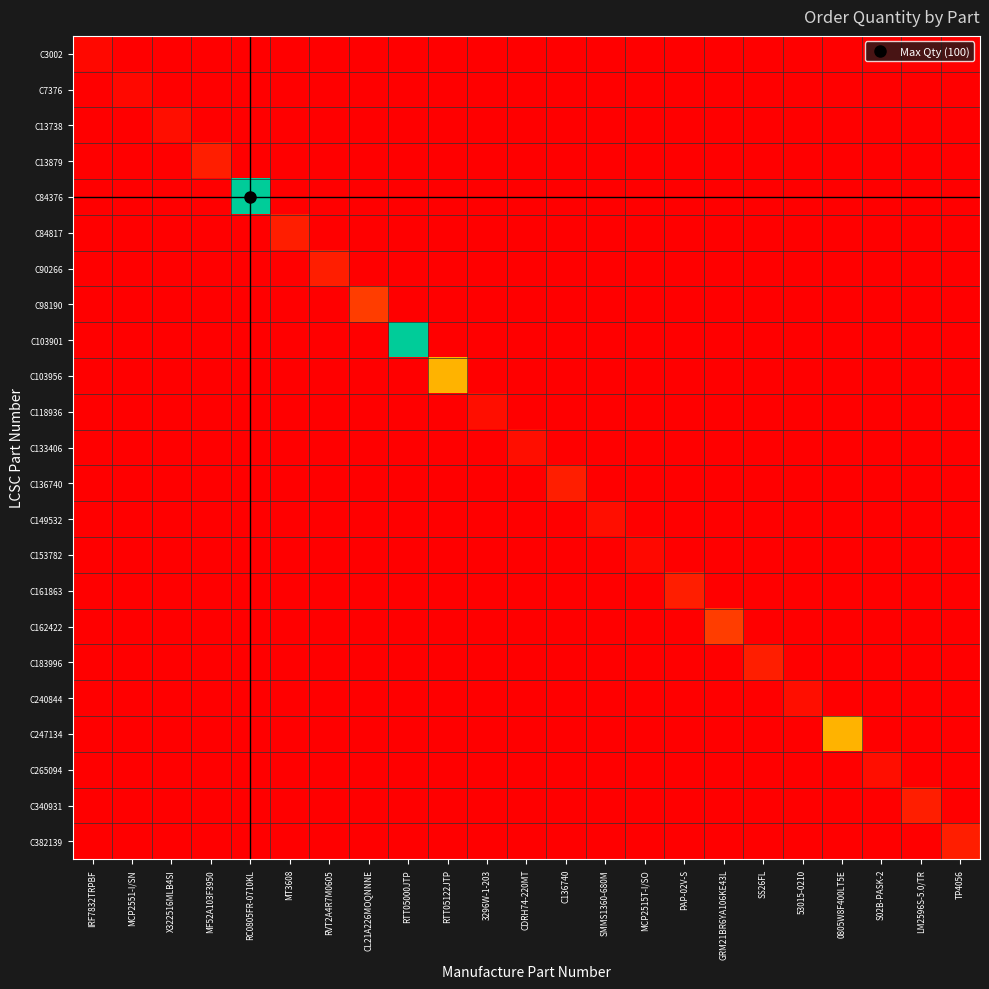

What is the difference between the highest and lowest values at RC0805FR-0710KL?

100